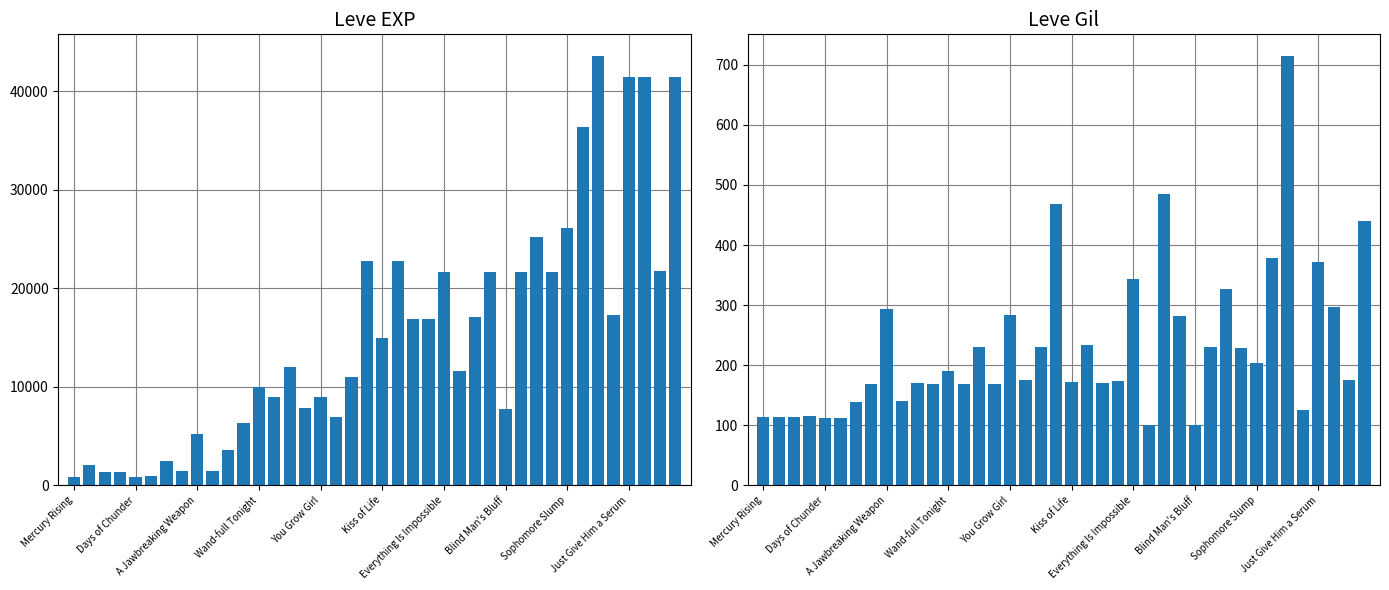

What is the value of the Leve Gil bar at the 9th from the left?

293